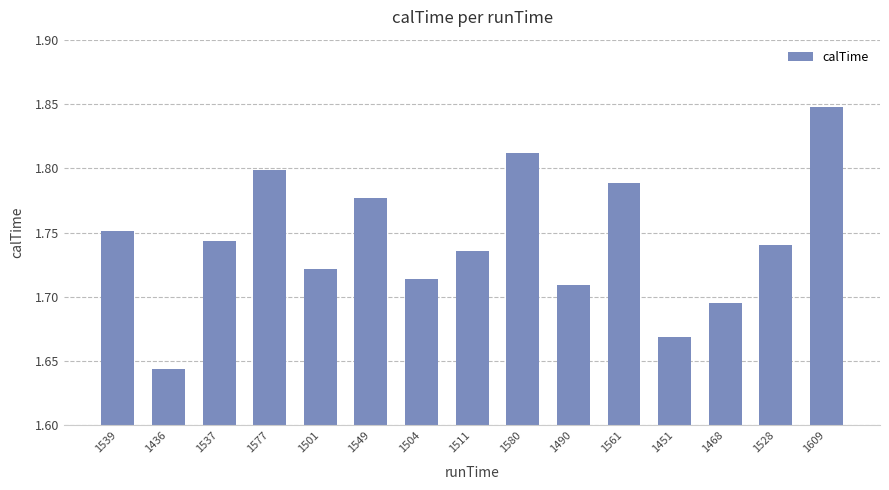

What is the sum of the values at 1561 and 1537?

3.5